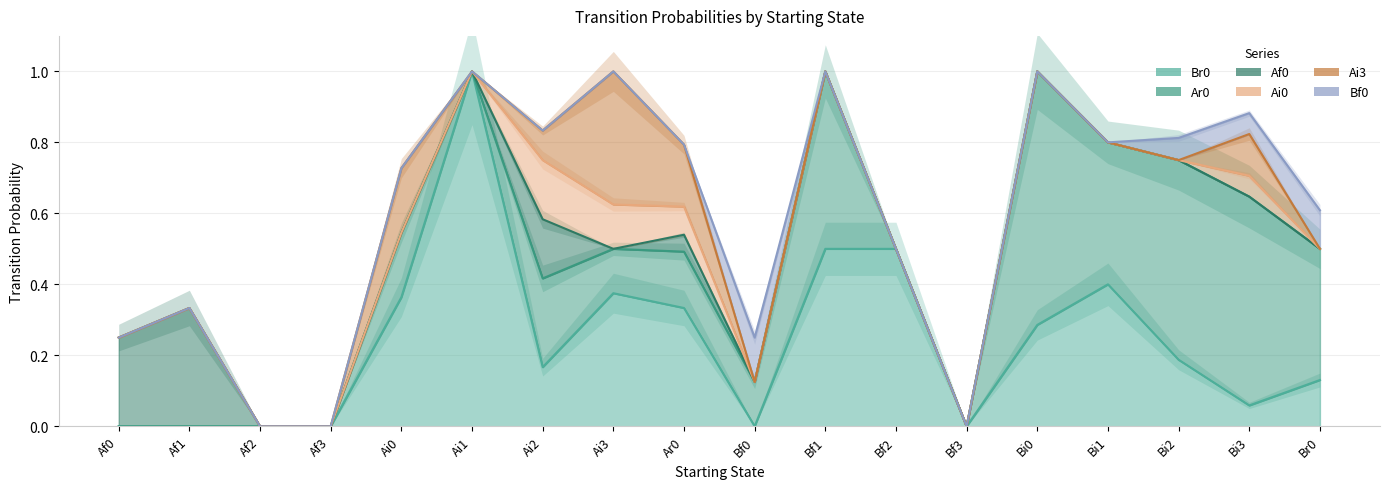

At which category is the sum across all series the highest?

Ai1